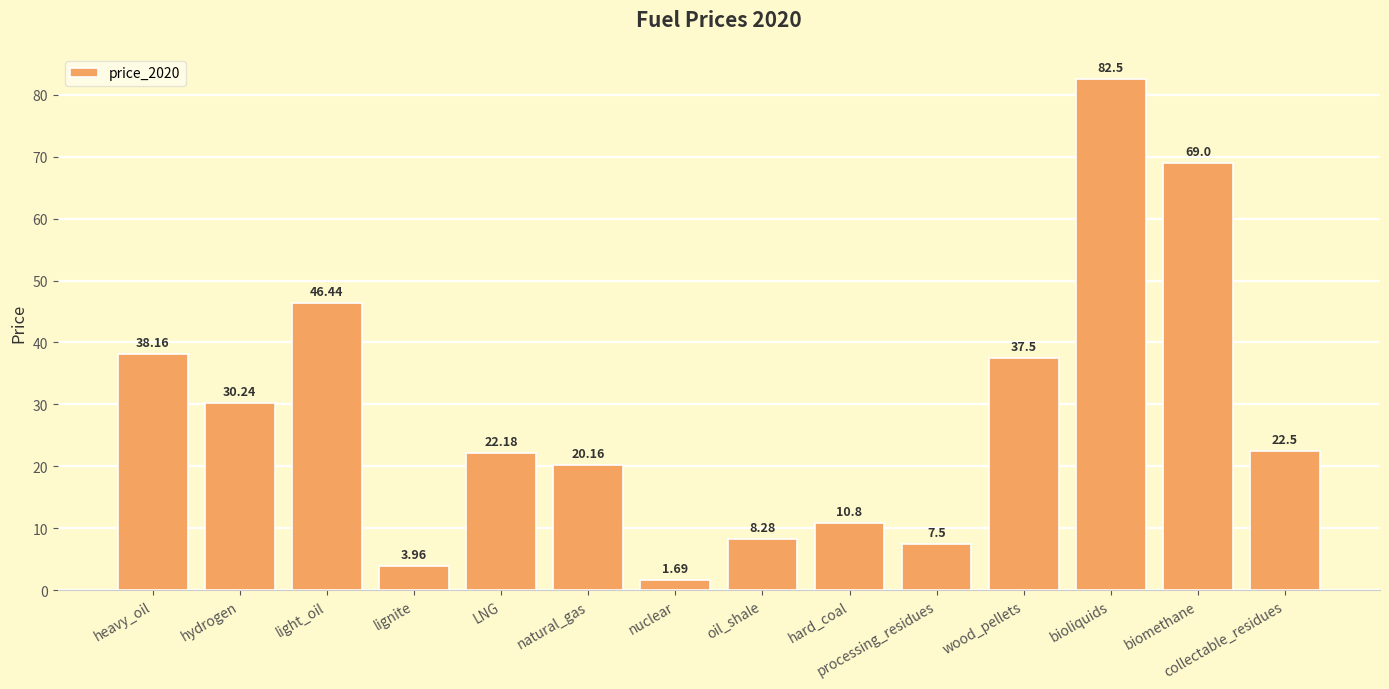

What is the sum of all values?

400.9